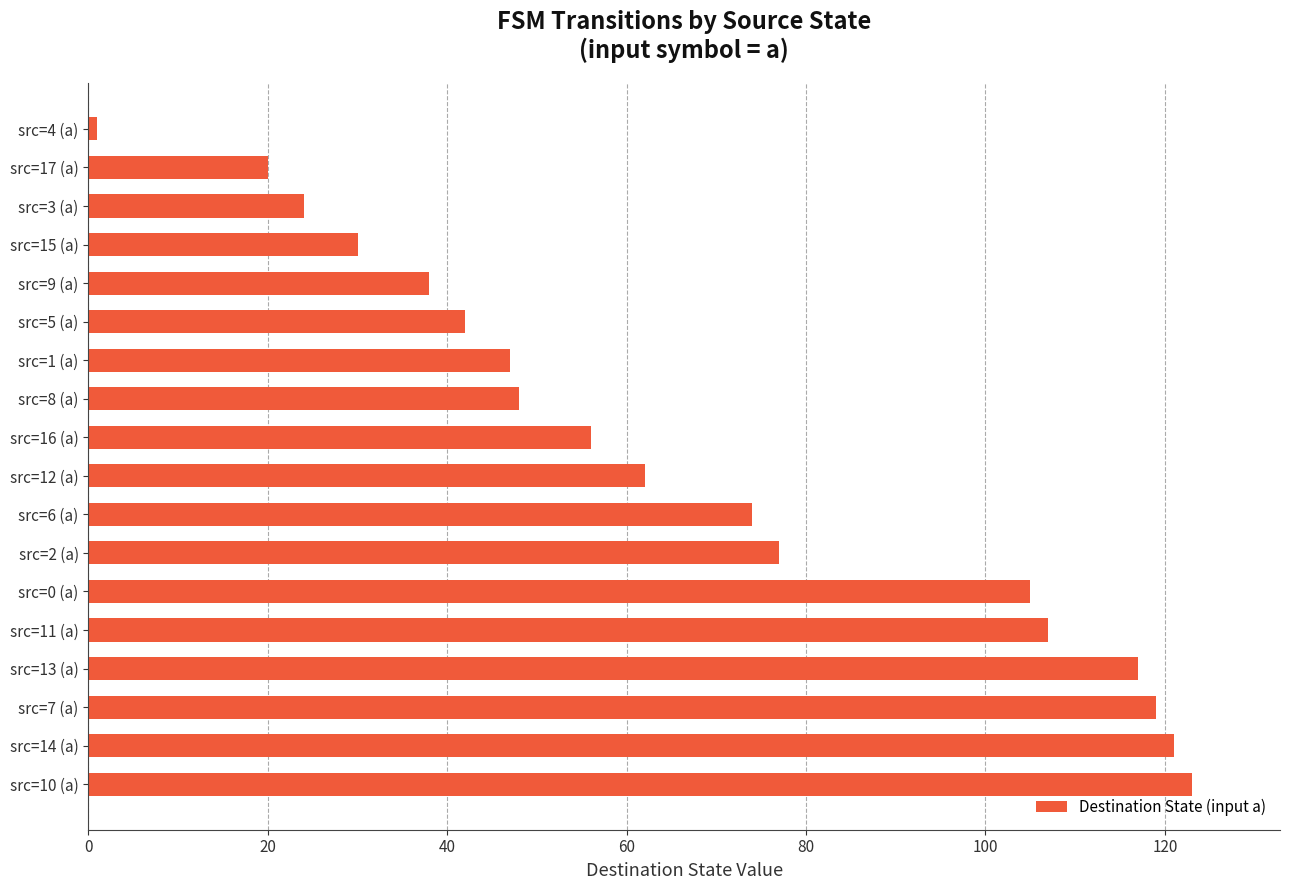

How many bars are there in total?

18